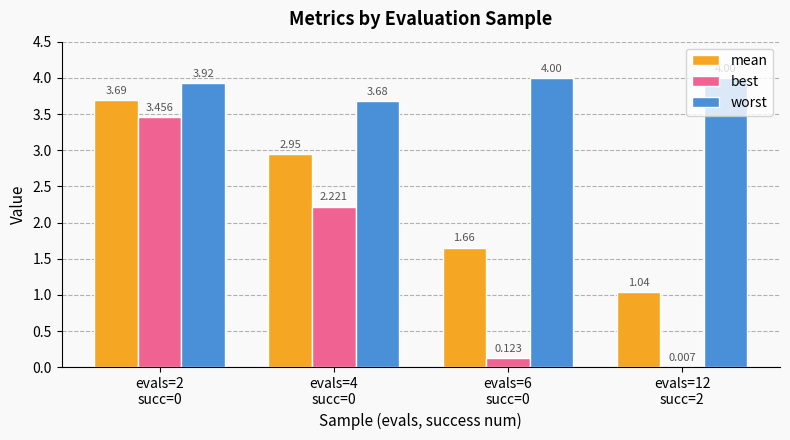

Between evals=12
succ=2 and evals=6
succ=0, which is larger?

evals=6
succ=0